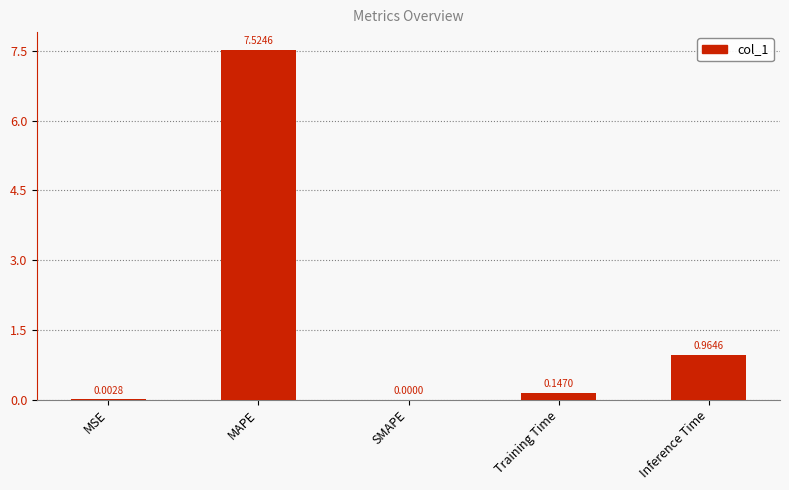

Which has a higher value, Inference Time or MAPE?

MAPE